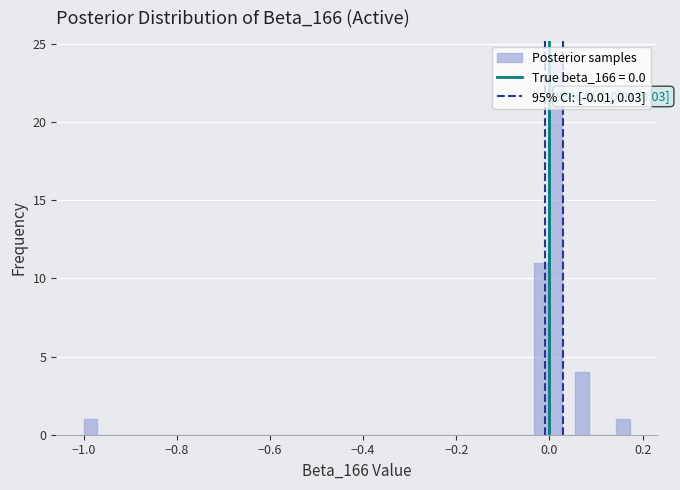

Around what value on the x-axis is the tallest bar? Give the approximate position of its centre, as read against the axis.

0.02